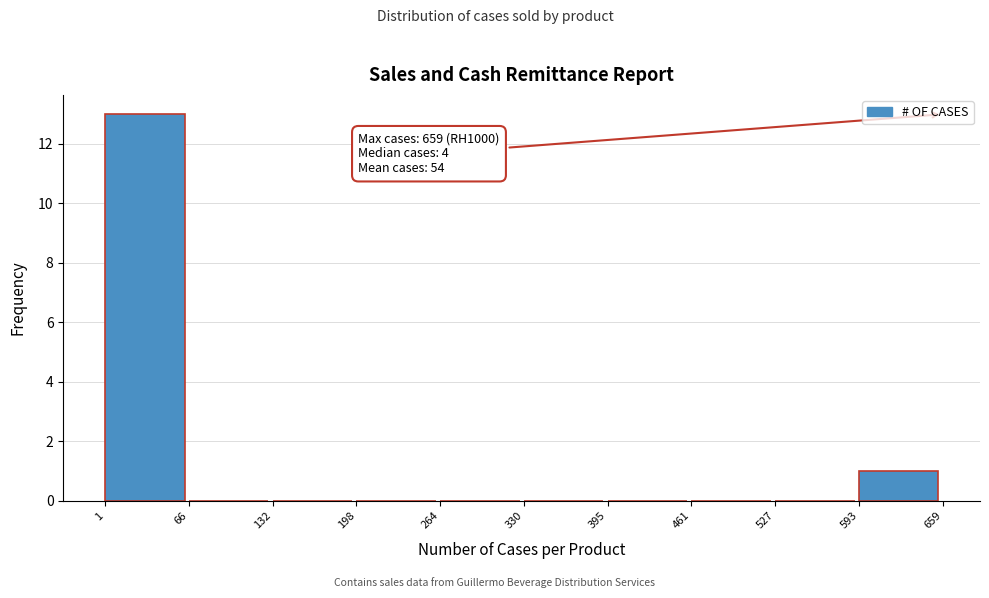

Over which range of the x-axis is the bar tallest?

1 to 66